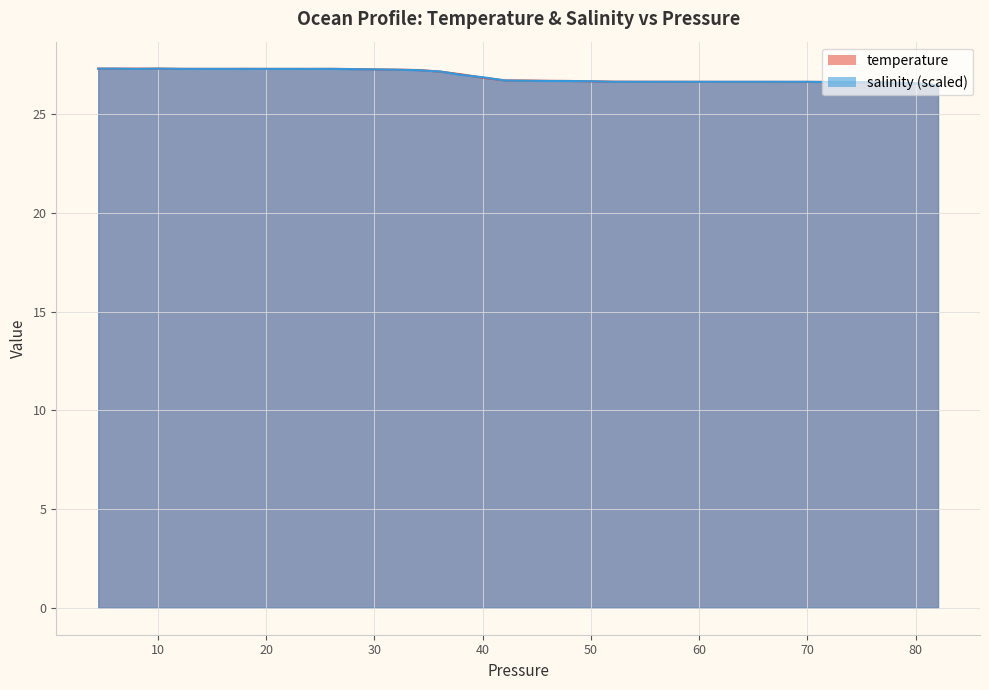

Is it true that temperature_line equals 40.2 at 20?

False